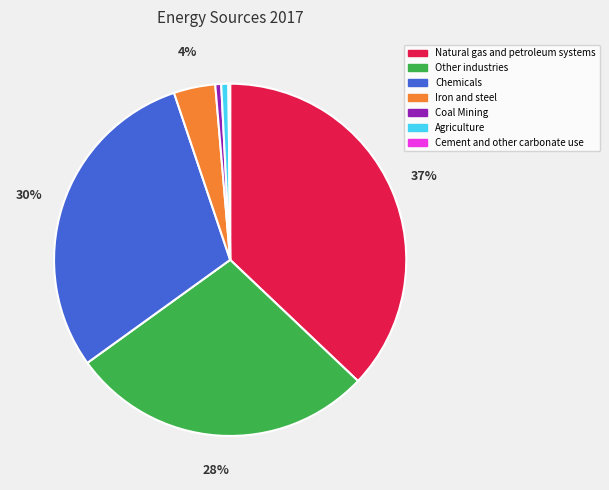

Do Agriculture and Chemicals together represent more than half of the pie?

No